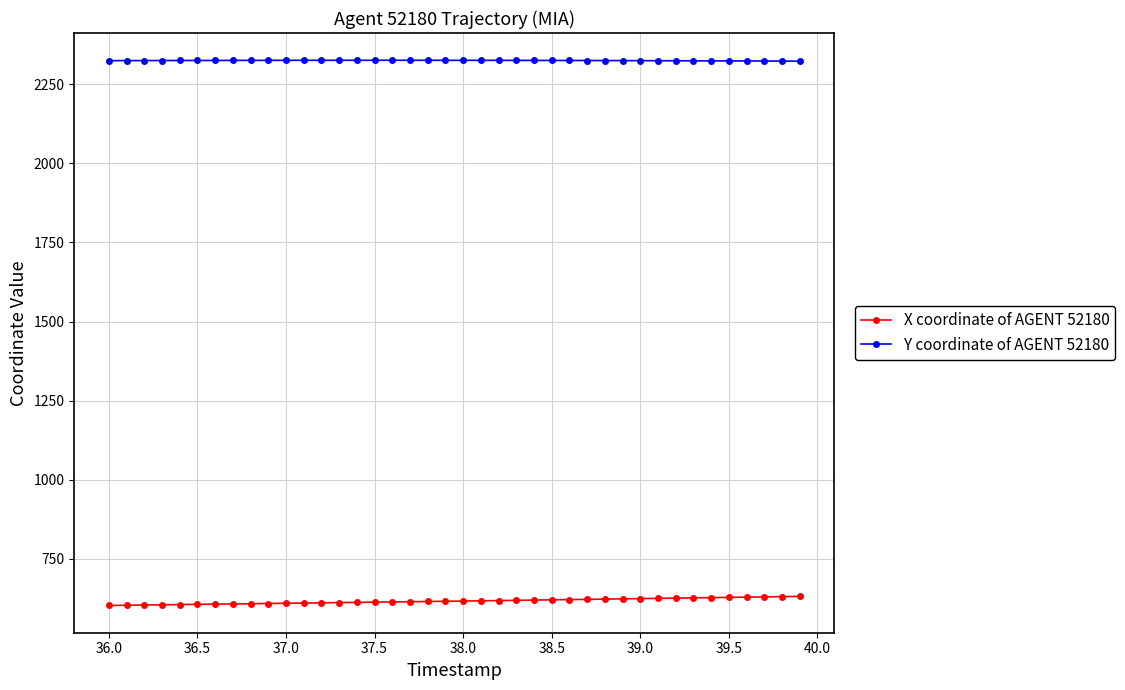

True or false: X coordinate of AGENT 52180 and Y coordinate of AGENT 52180 intersect in this chart.

False